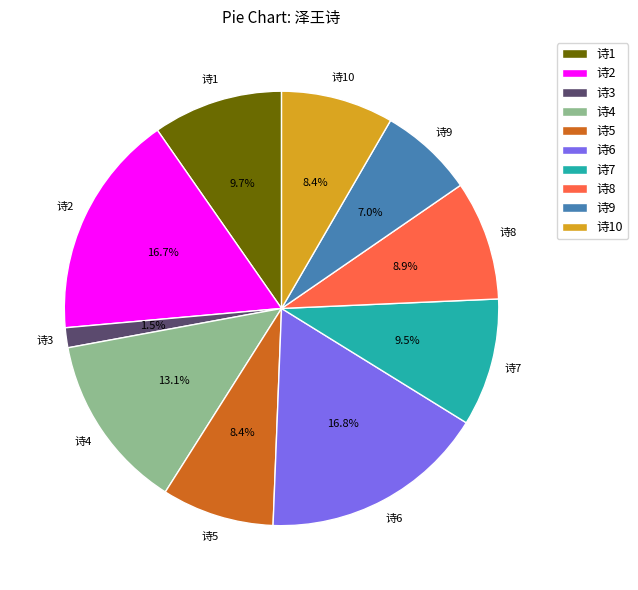

Does 诗1 represent more than half of the total?

No